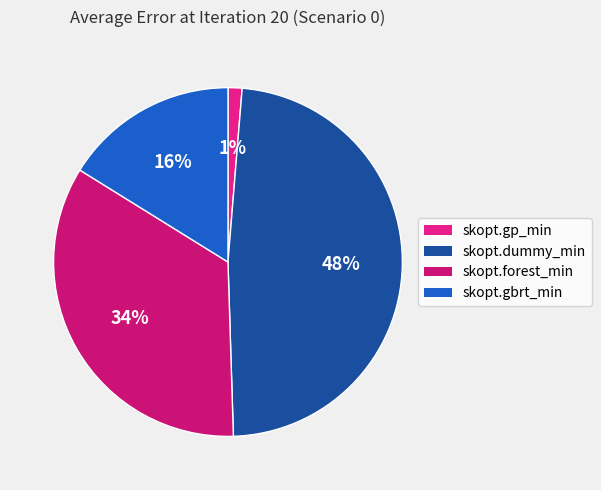

To the nearest percent, what portion does skopt.gp_min represent?

1%